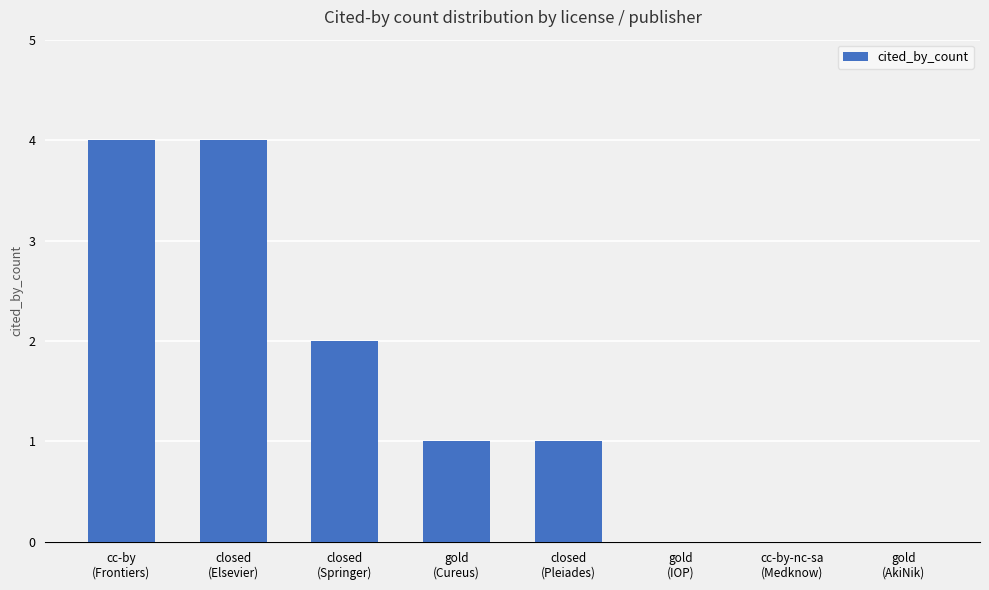

What is the greatest value displayed?

4